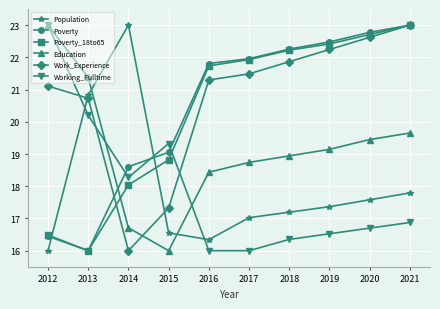

What is the sum of all Work_Experience values?

207.7